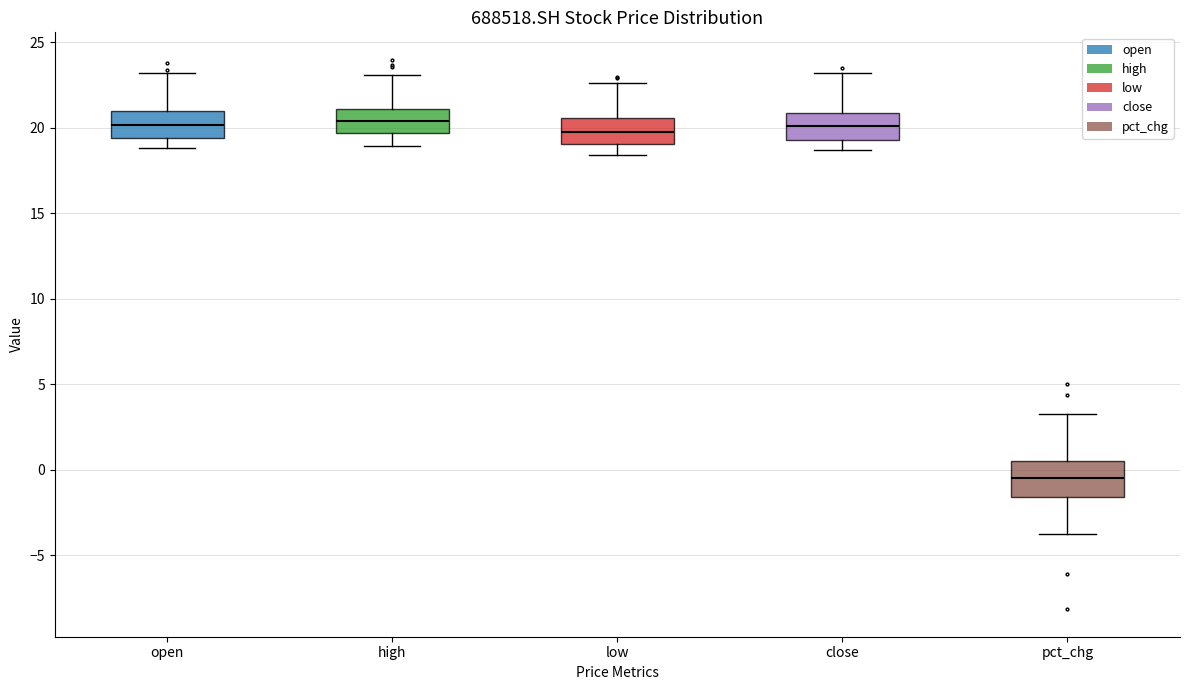

Reading left to right, transcribe this box plot: for each box, give where its median line is, the range the box spans, and where its two whiskers end, as read against the y-axis. The values are not printed on the chart, so give them approximately, as read against the axis.

open: median 20.0, box 19.5 to 21.0, whiskers 19.0 to 23.0
high: median 20.5, box 19.5 to 21.0, whiskers 19.0 to 23.0
low: median 19.5, box 19.0 to 20.5, whiskers 18.5 to 22.5
close: median 20.0, box 19.5 to 21.0, whiskers 18.5 to 23.0
pct_chg: median -0.5, box -1.5 to 0.5, whiskers -3.5 to 3.5